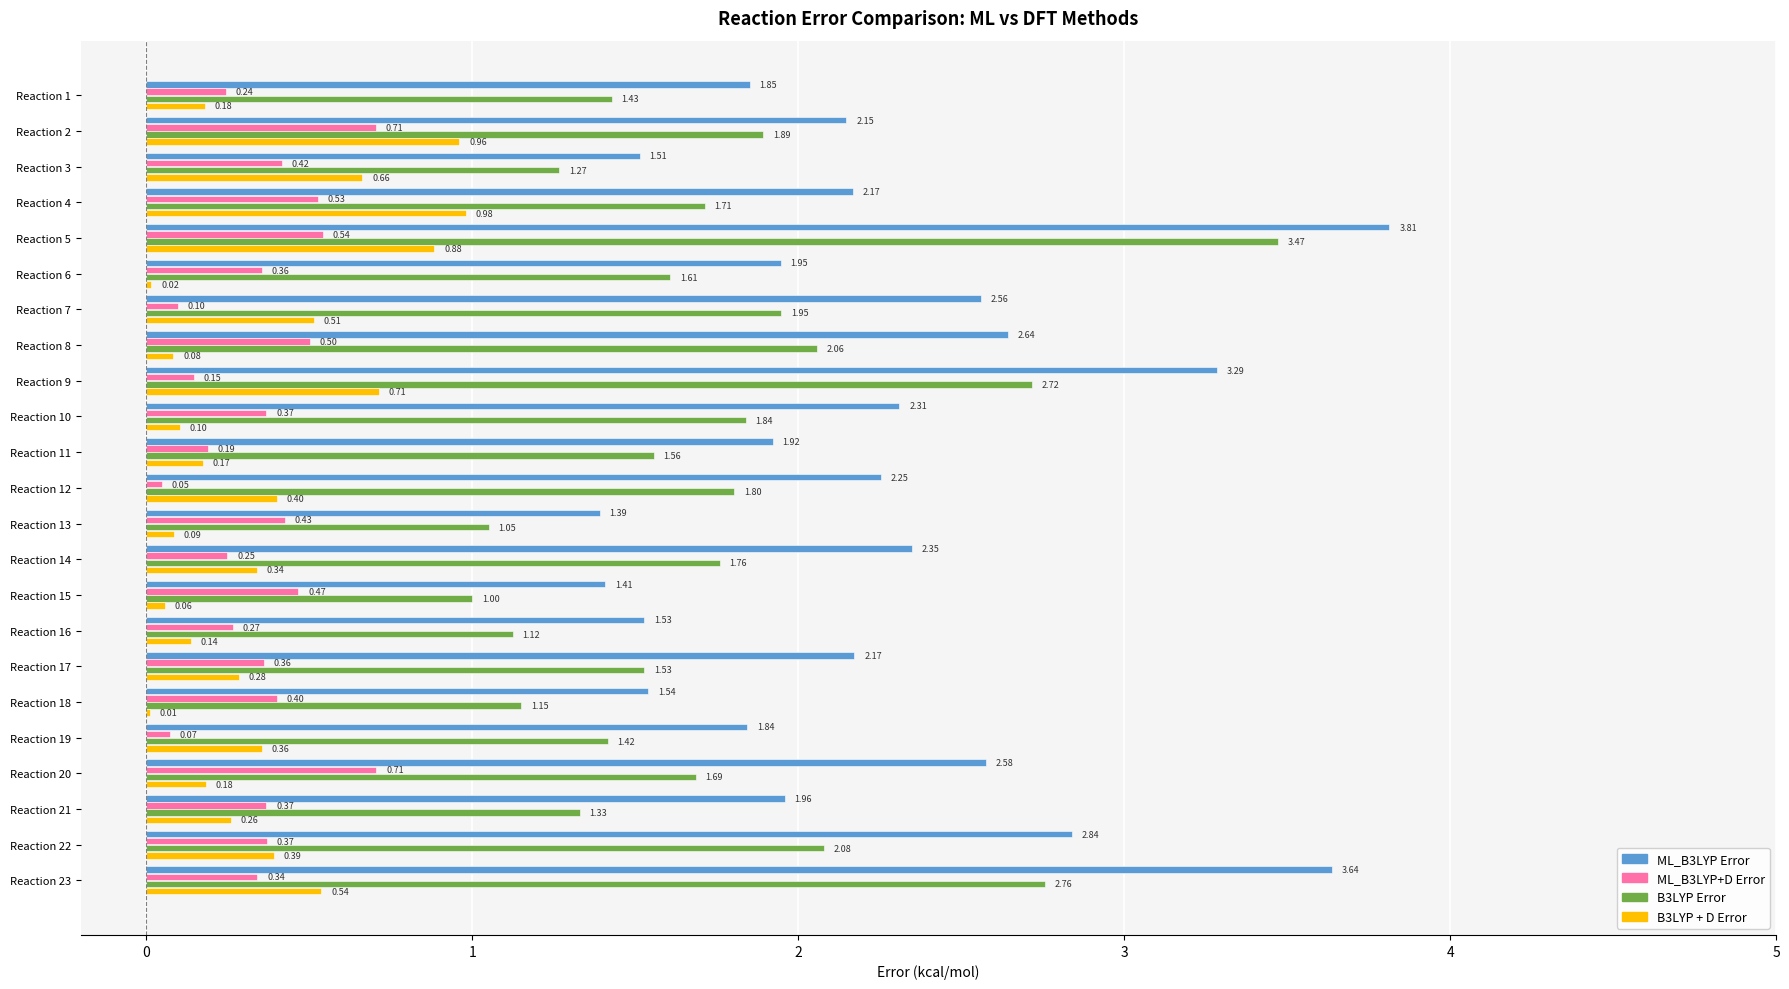

Which series has the largest total across all categories?

ML_B3LYP Error